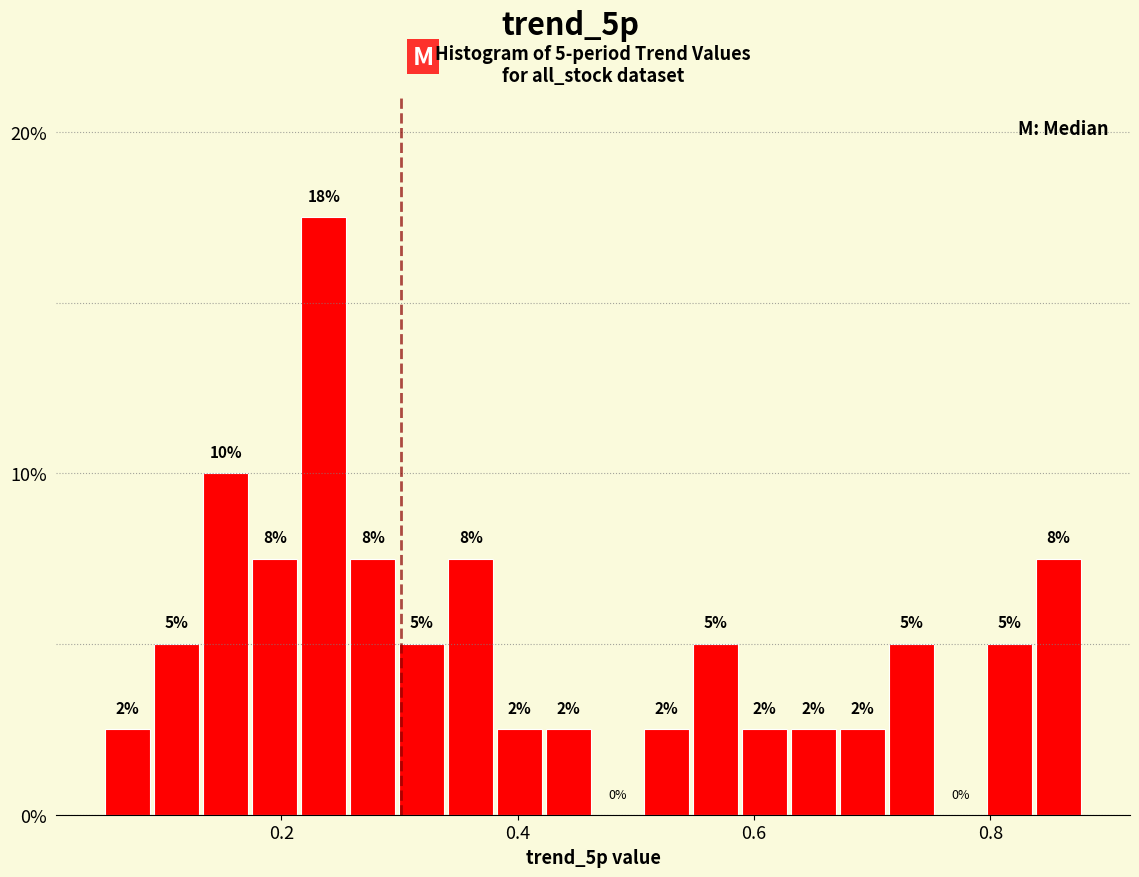

Read against the x-axis, roughly where is the centre of the tallest bar?

0.24